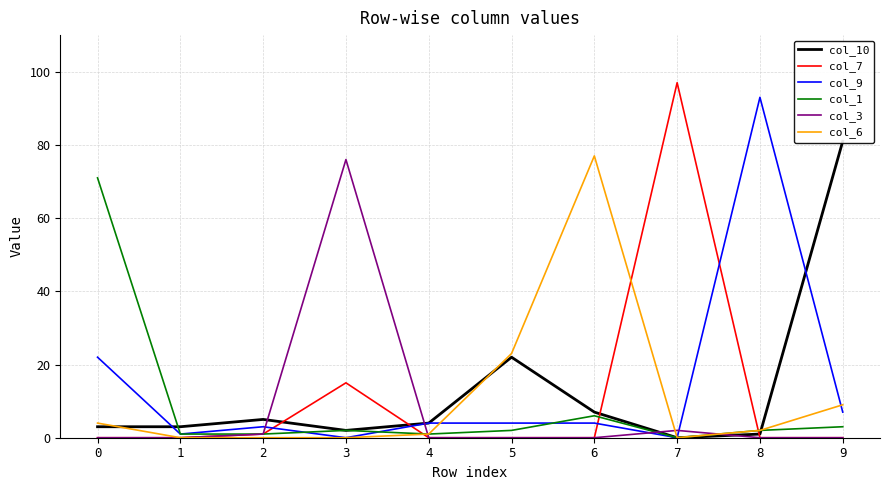

Reading right to left, list all the values displayed in this chart.

col_10: 81	1	0	7	22	4	2	5	3	3
col_7: 0	0	97	0	0	0	15	1	0	0
col_9: 7	93	0	4	4	4	0	3	1	22
col_1: 3	2	0	6	2	1	2	1	1	71
col_3: 0	0	2	0	0	0	76	1	0	0
col_6: 9	2	0	77	23	1	0	0	0	4